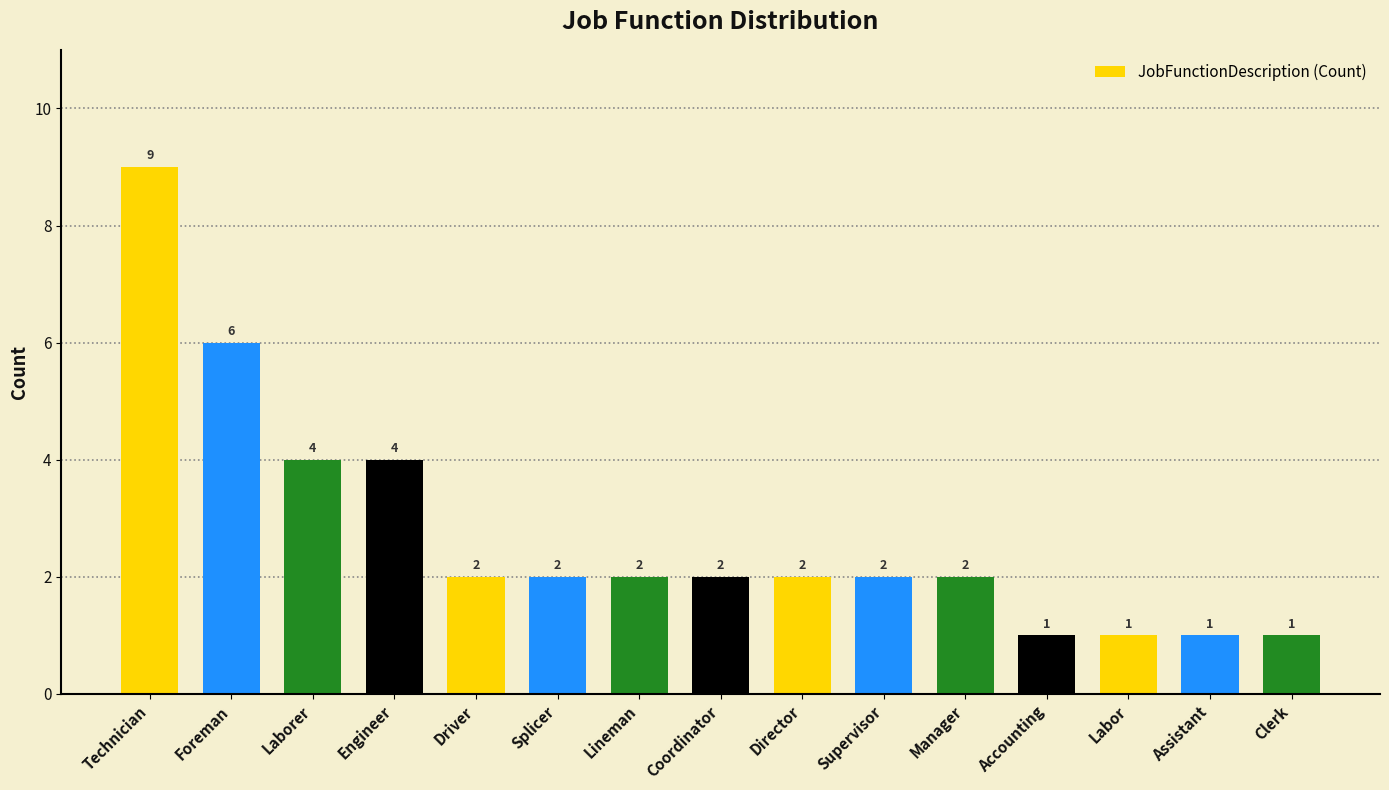

True or false: the data shows 3 at Driver.

False